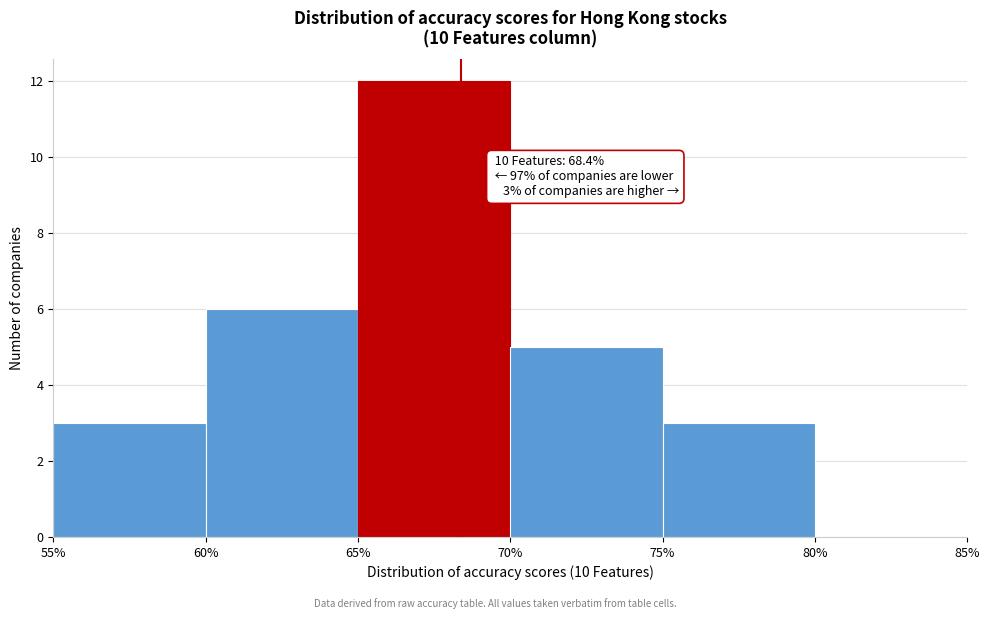

Over which range of the x-axis is the bar tallest?

65% to 70%